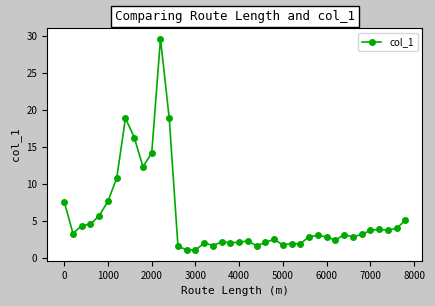

What is the maximum value shown in the chart?

29.7